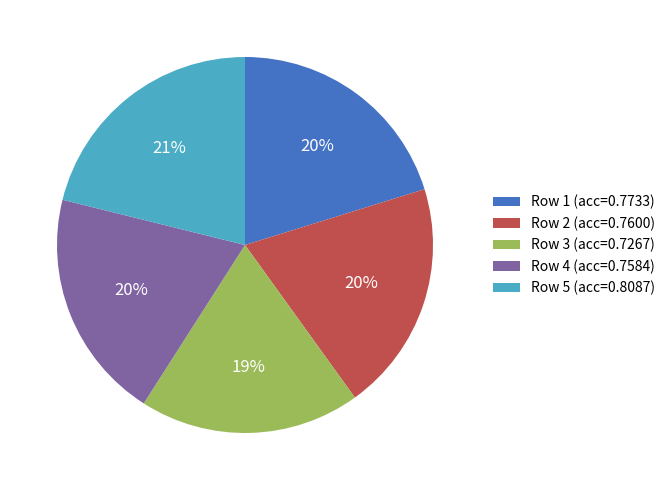

Does any single category account for the majority?

No